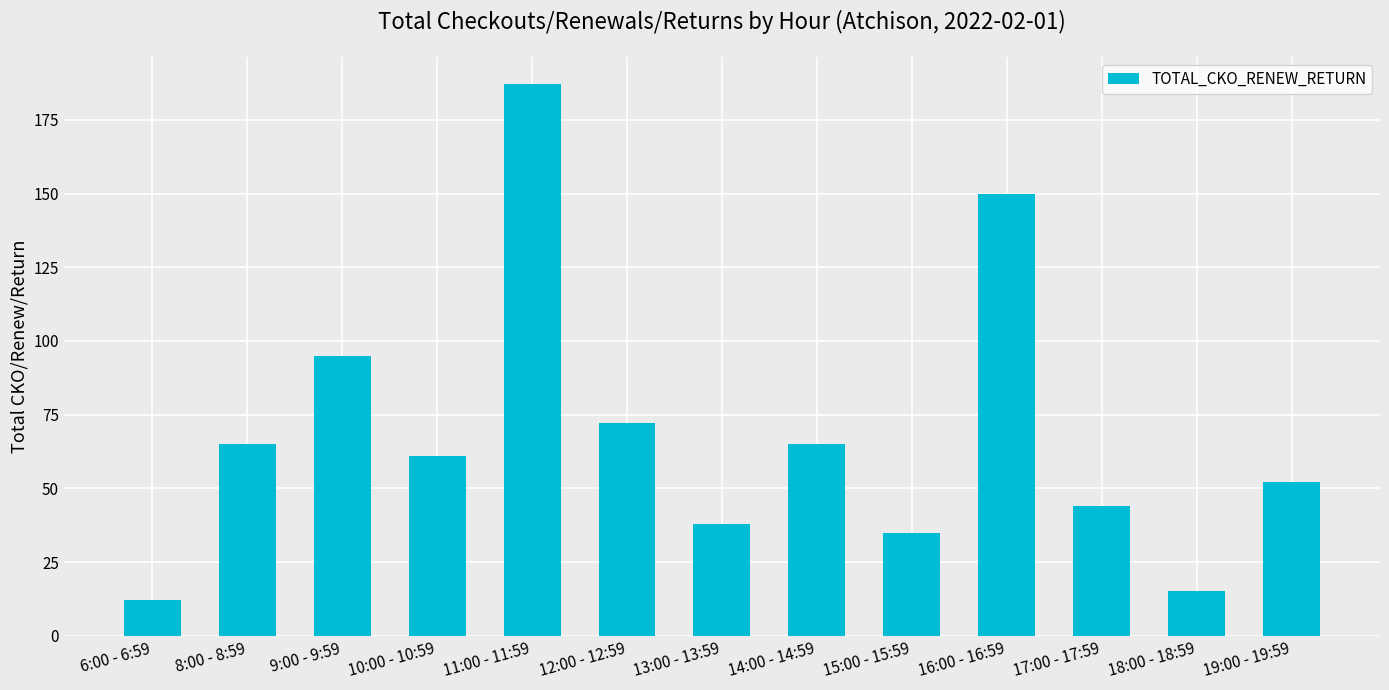

What is the difference between the maximum and minimum values?

175